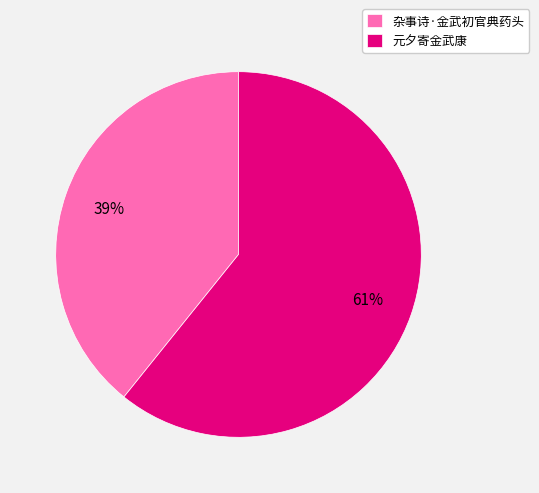

Rank the categories by value from lowest to highest.

杂事诗·金武初官典药头, 元夕寄金武康